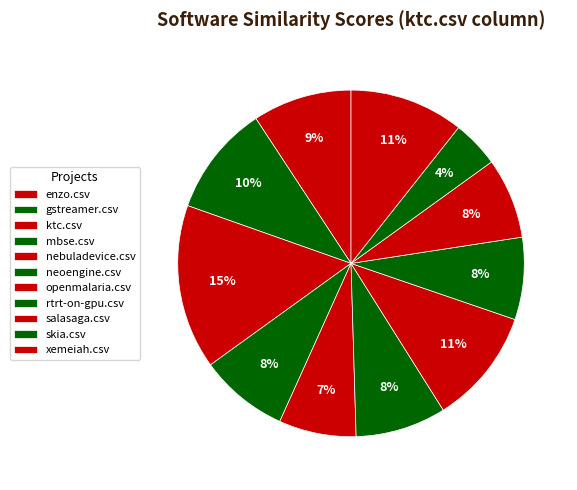

Combined, what portion of the pie is skia.csv and ktc.csv?

19.7%